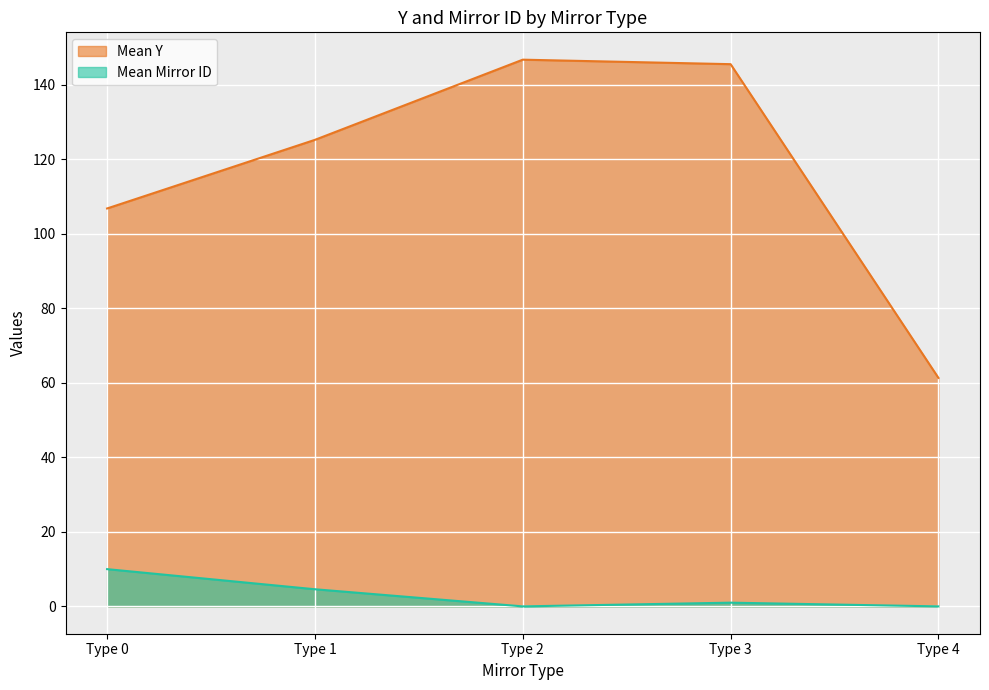

Between Type 3 and Type 4, which series saw the biggest shift?

Mean Y